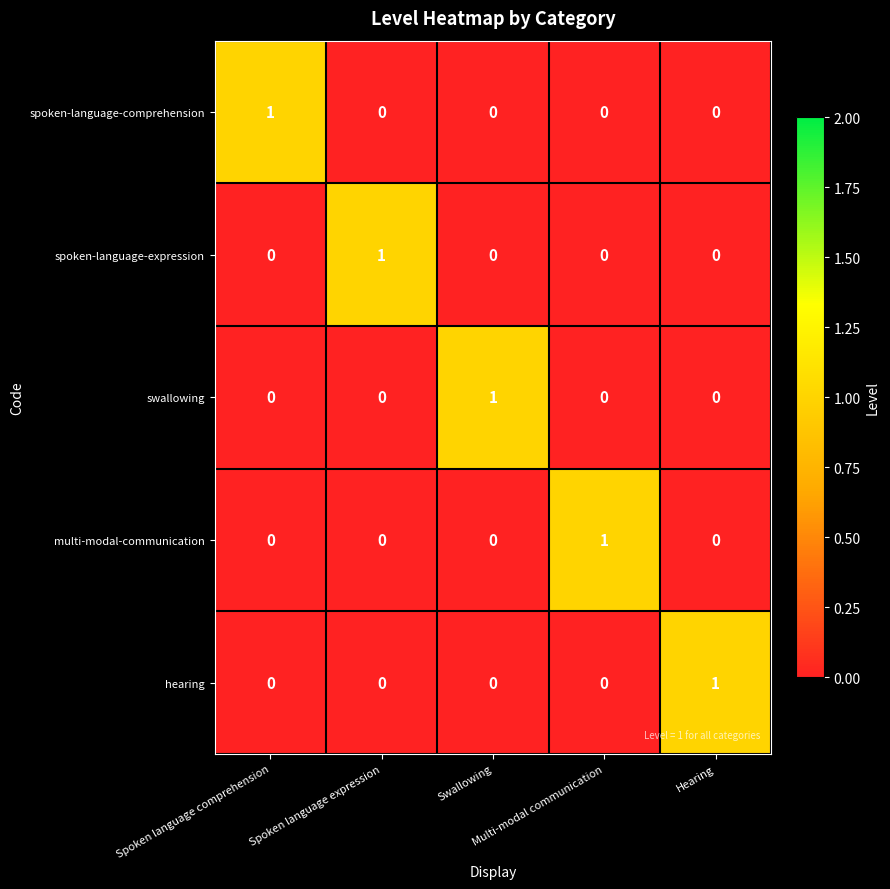

Count the hearing values in the range 0 to 1.

5